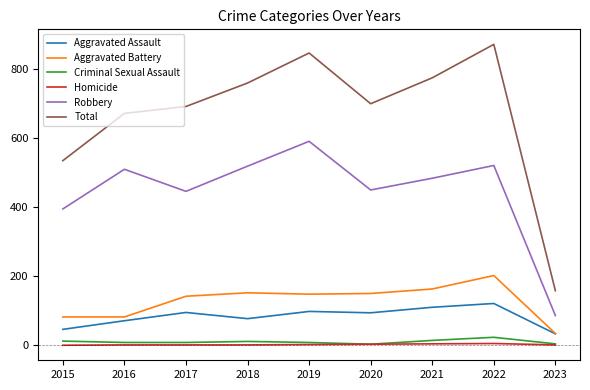

What is the sum of all Aggravated Battery values?

1155